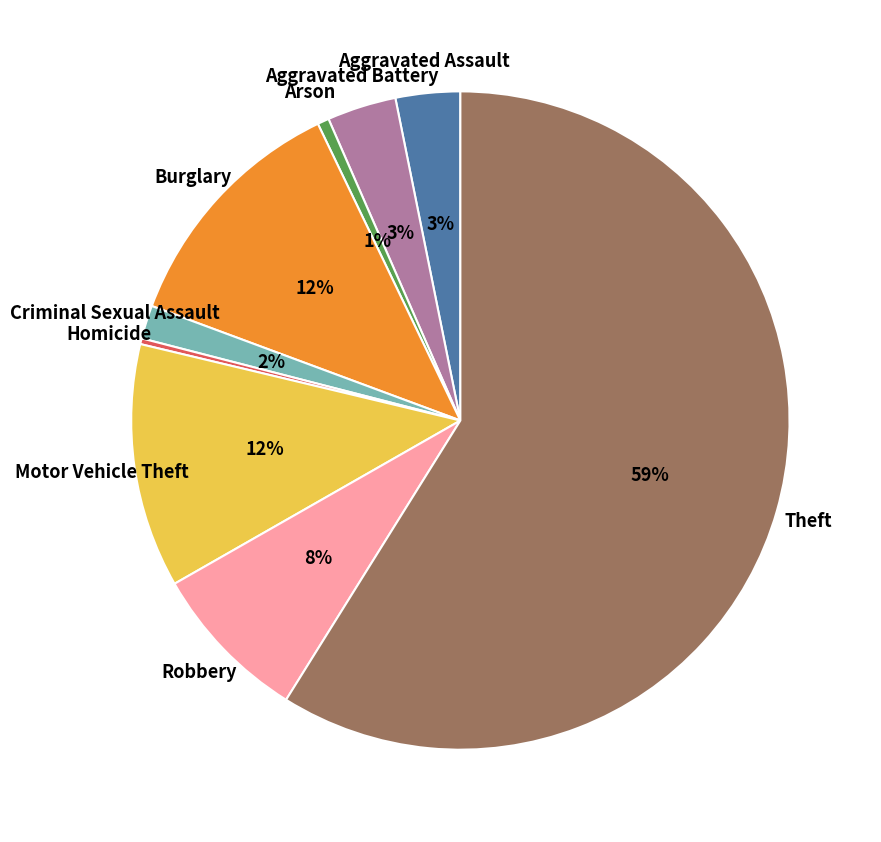

Is there any slice that represents more than half of the pie?

Yes